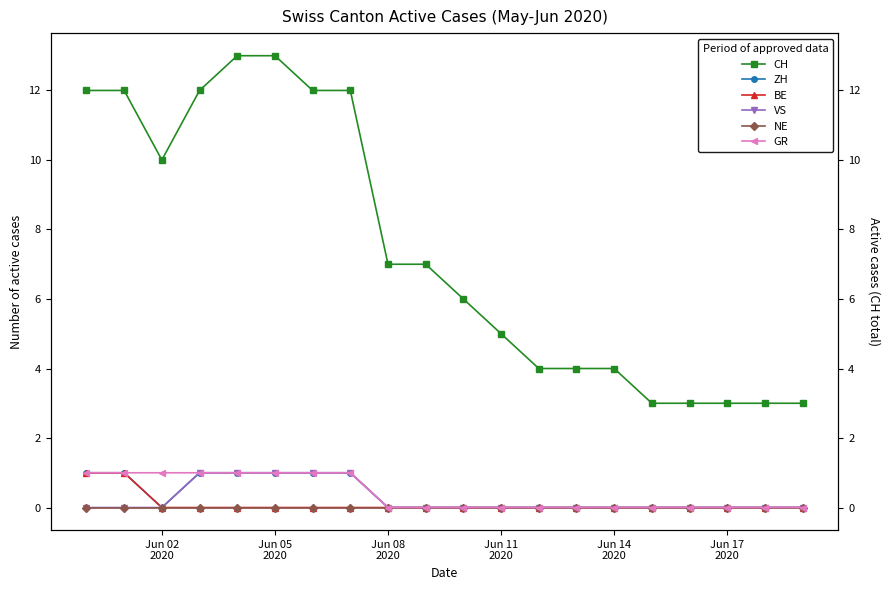

Is the value of CH at 6 greater than the value of ZH at 18?

Yes